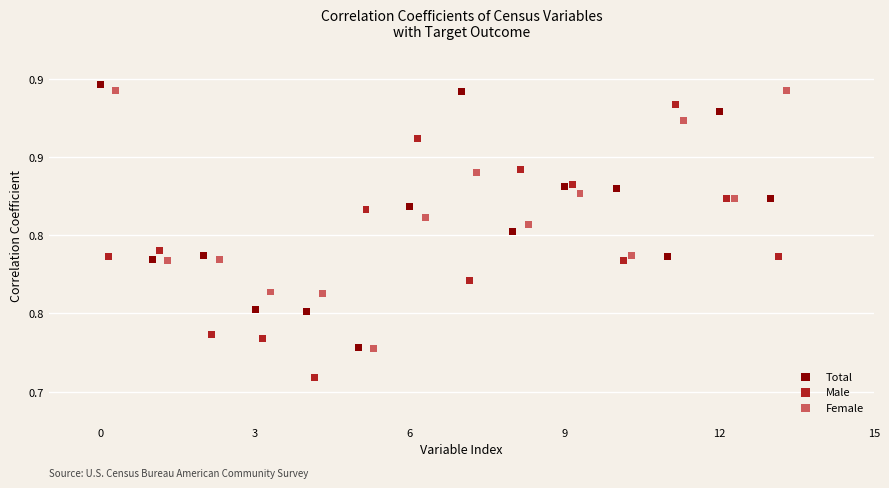

Which series has the widest spread of Y values?

Male